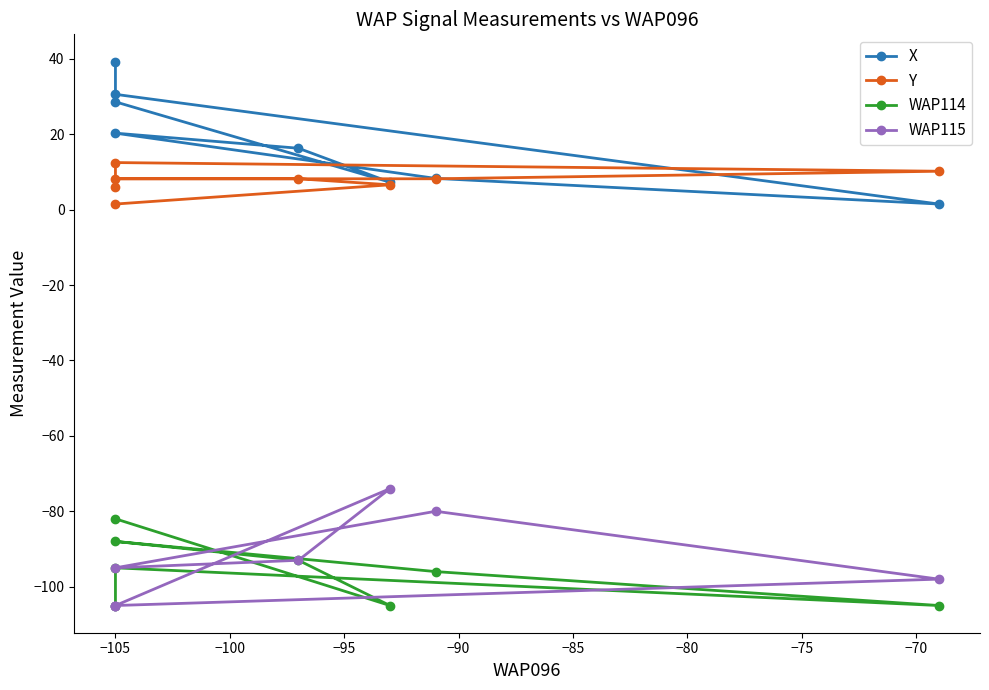

At −85, list the series in order from largest to smallest.

Y, X, WAP115, WAP114